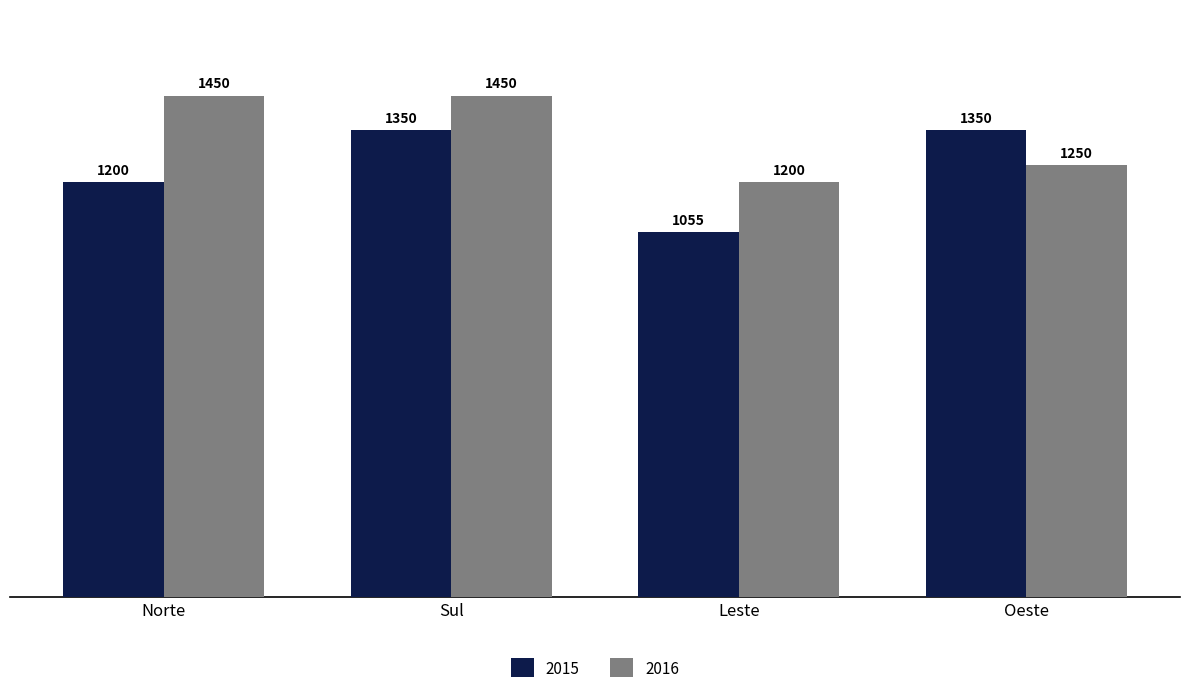

Reading right to left, list all the values displayed in this chart.

2015: 1350	1055	1350	1200
2016: 1250	1200	1450	1450